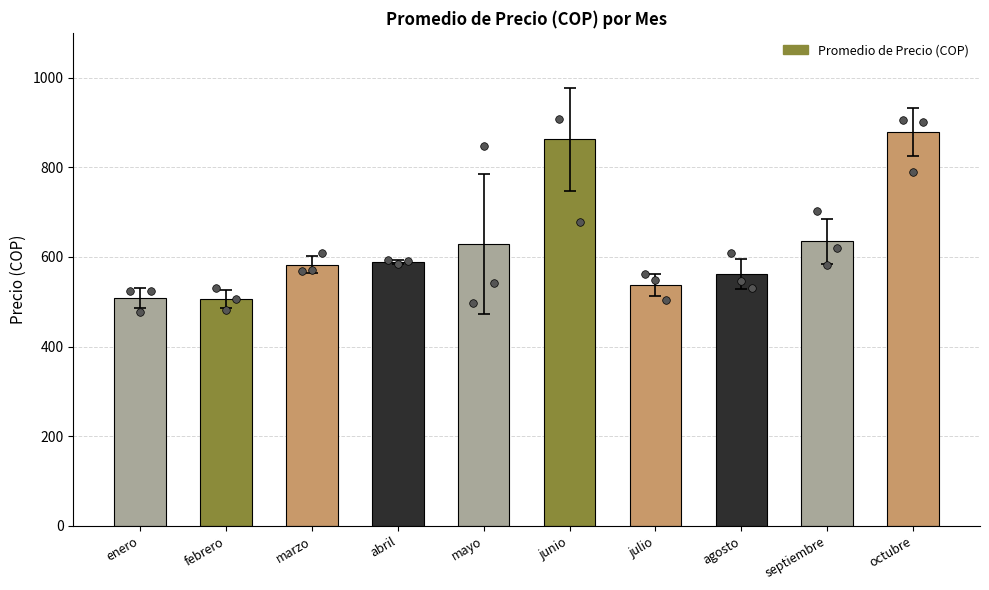

What is the ratio of the value at enero to the value at abril?

0.9